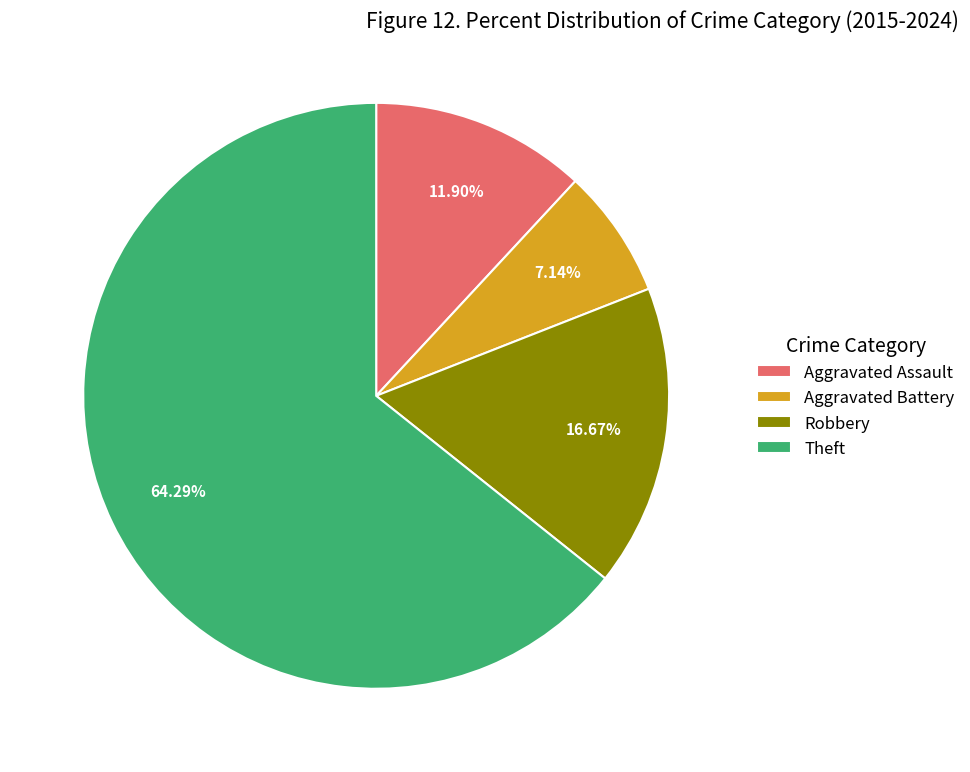

True or false: Aggravated Assault accounts for 1% of the total.

False